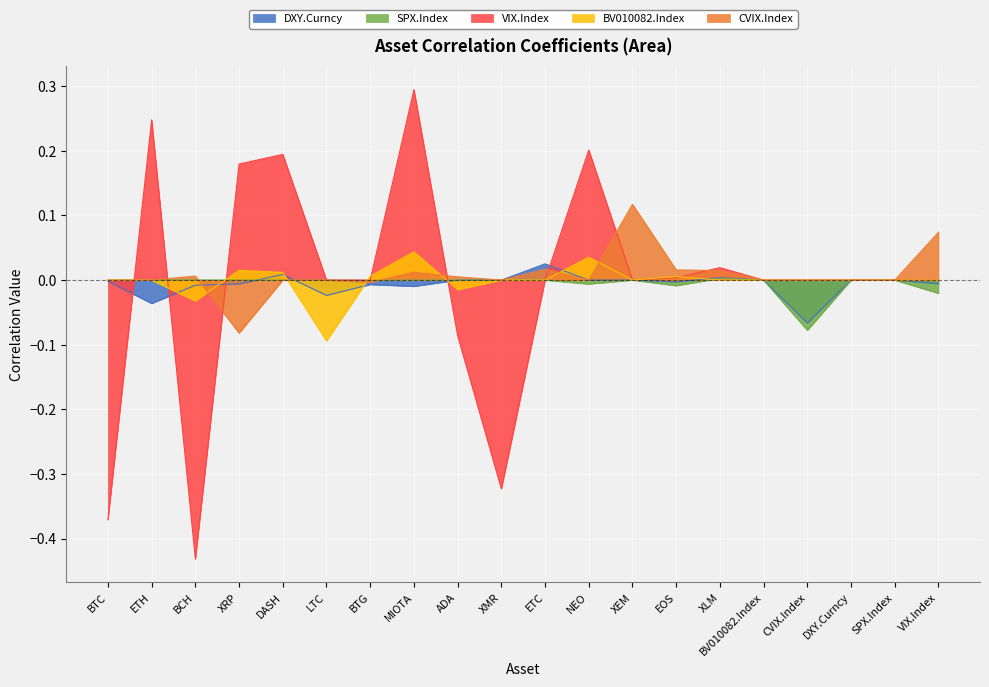

Count the number of data series in this chart.

5